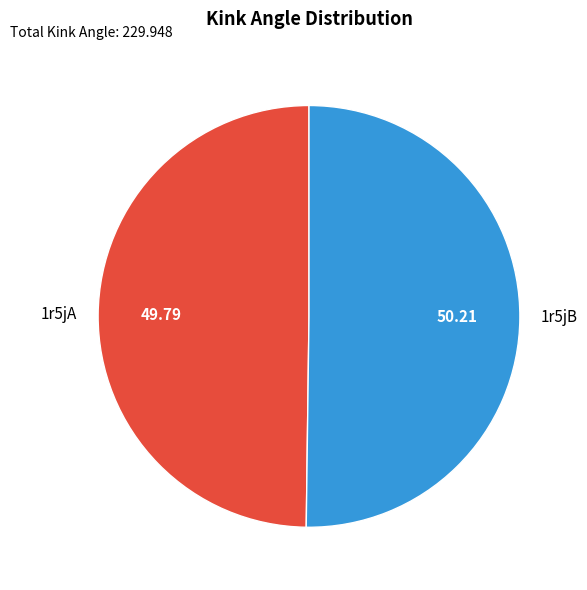

Do 1r5jB and 1r5jA together represent more than half of the pie?

Yes